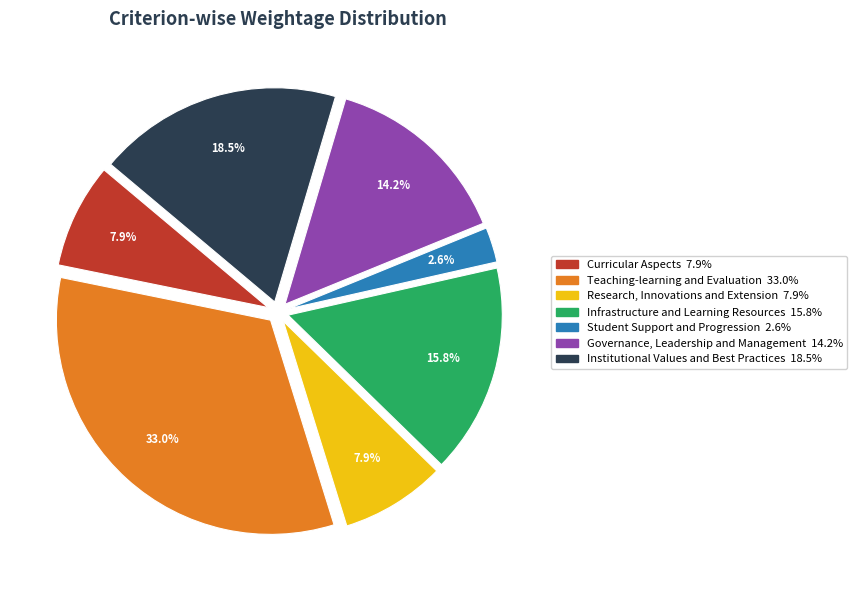

What percentage is the Curricular Aspects slice, to the nearest percent?

8%